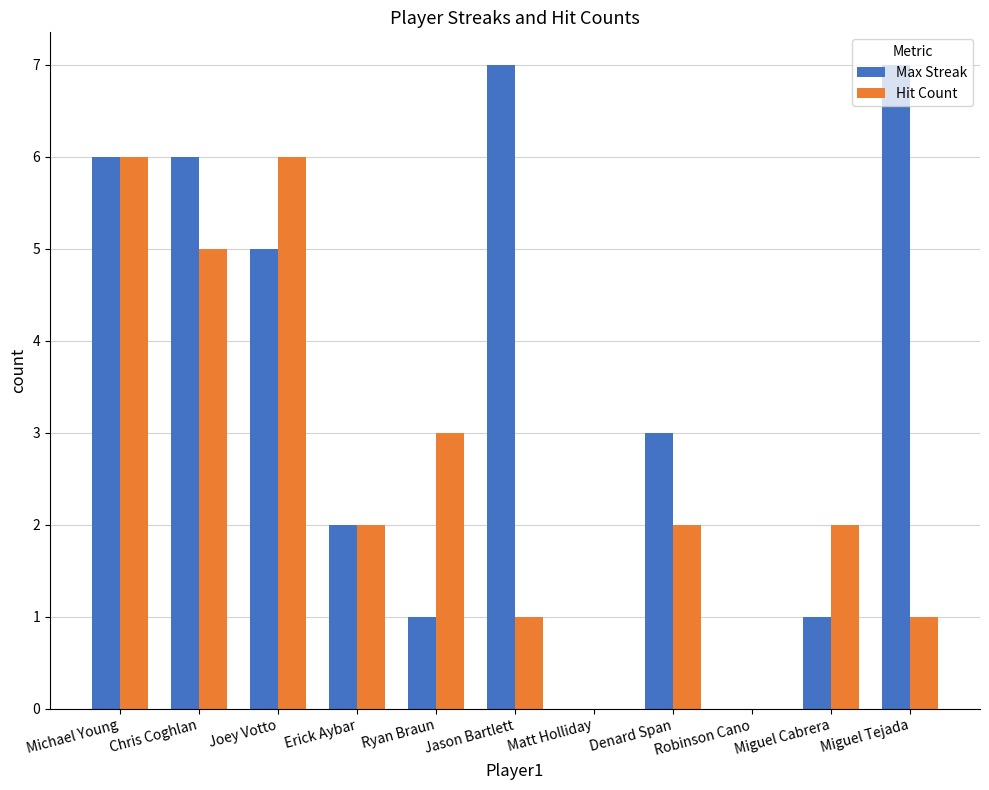

Reading left to right, list all the values displayed in this chart.

Max Streak: Michael Young=6	Chris Coghlan=6	Joey Votto=5	Erick Aybar=2	Ryan Braun=1	Jason Bartlett=7	Matt Holliday=0	Denard Span=3	Robinson Cano=0	Miguel Cabrera=1	Miguel Tejada=7
Hit Count: Michael Young=6	Chris Coghlan=5	Joey Votto=6	Erick Aybar=2	Ryan Braun=3	Jason Bartlett=1	Matt Holliday=0	Denard Span=2	Robinson Cano=0	Miguel Cabrera=2	Miguel Tejada=1